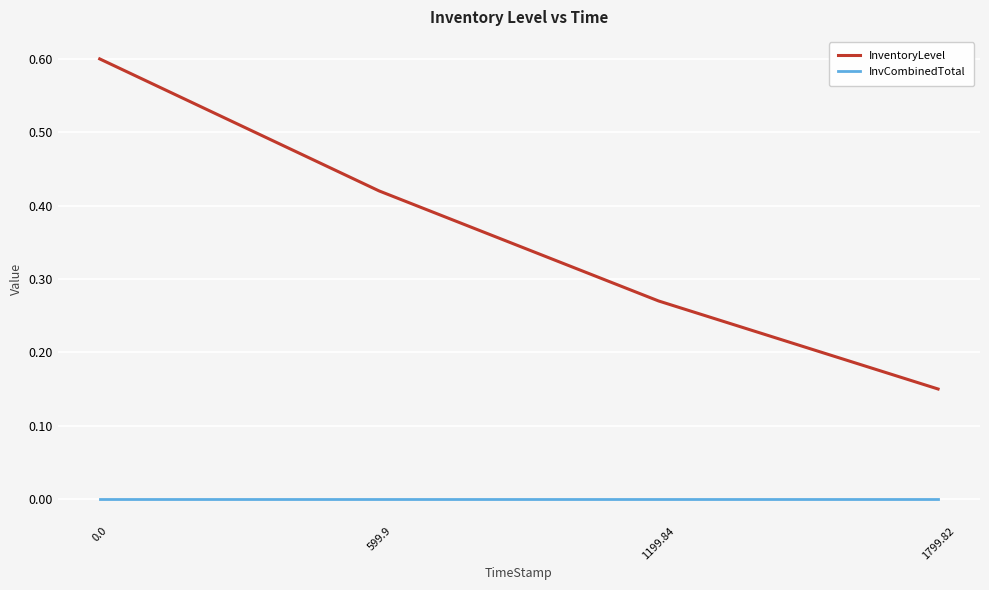

The InventoryLevel series shows 0.2 at 0.0. True or false?

False